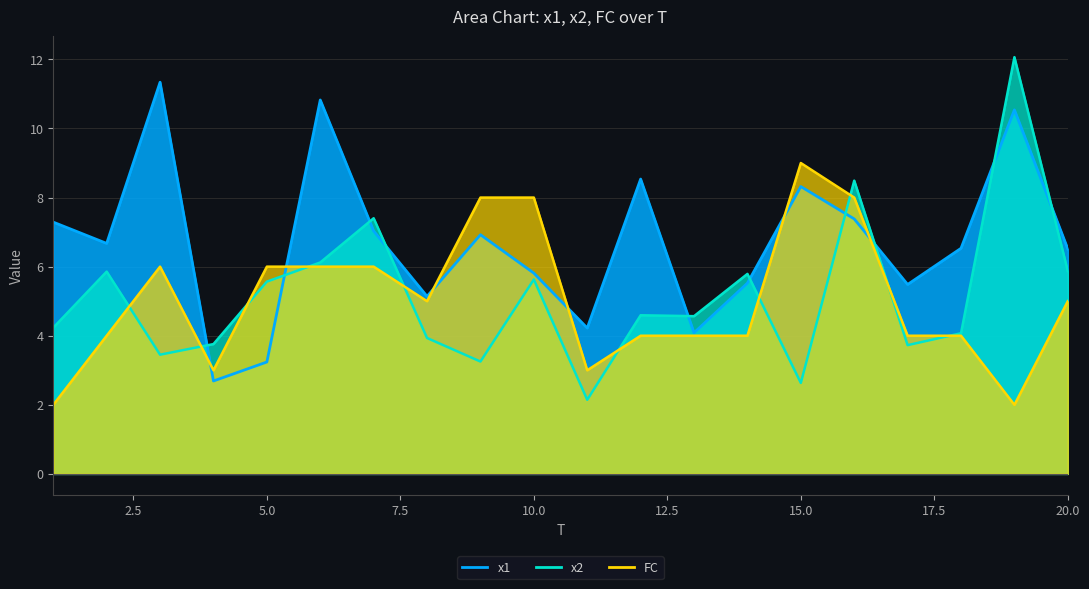

True or false: x1 and x2 cross at least once.

True